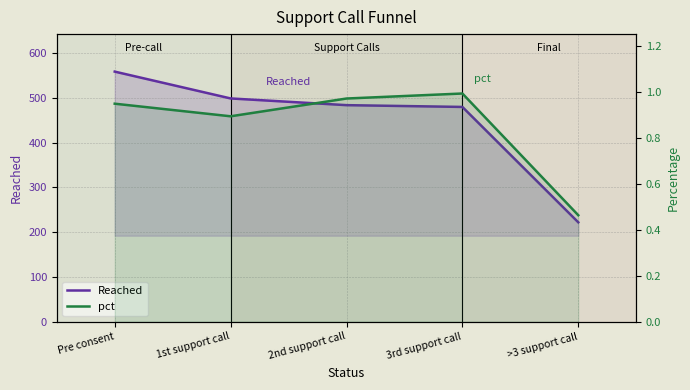

Reading left to right, extract all data points from this chart.

Reached: 559.0	499.0	484.0	480.0	222.0
pct: 0.9	0.9	1.0	1.0	0.5